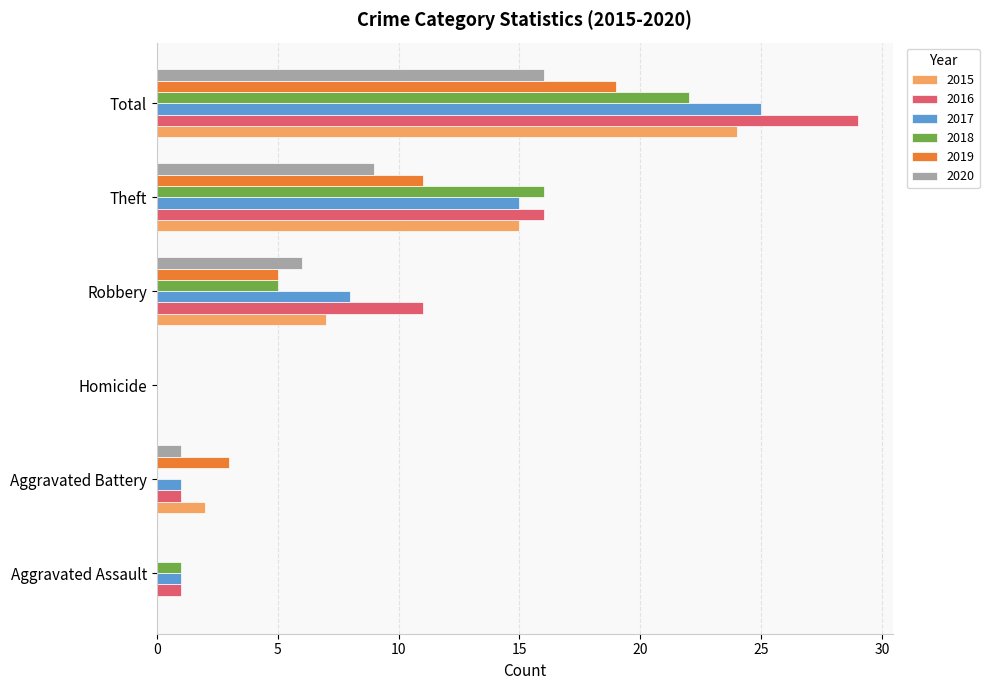

What is the spread (max minus min) of values at Theft?

7